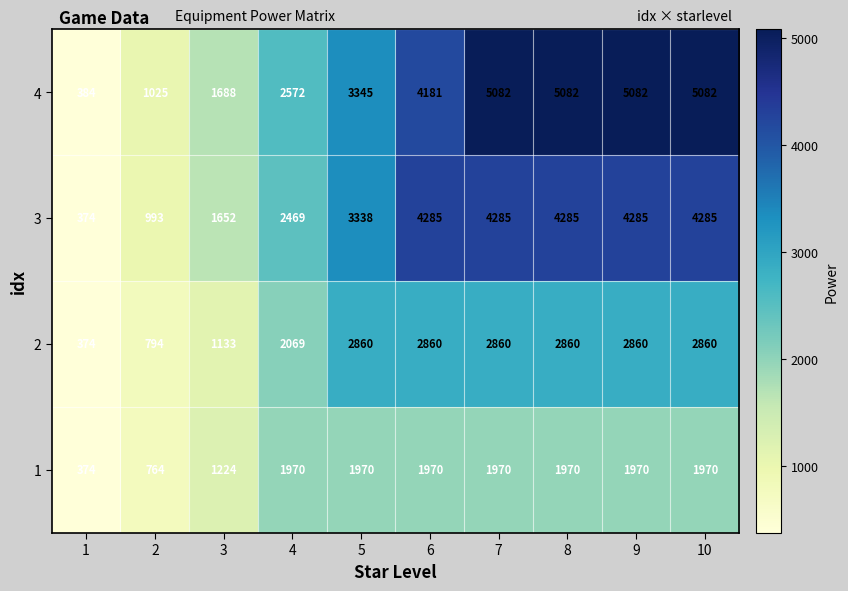

Rank the series by their average value, from highest to lowest.

4, 3, 2, 1